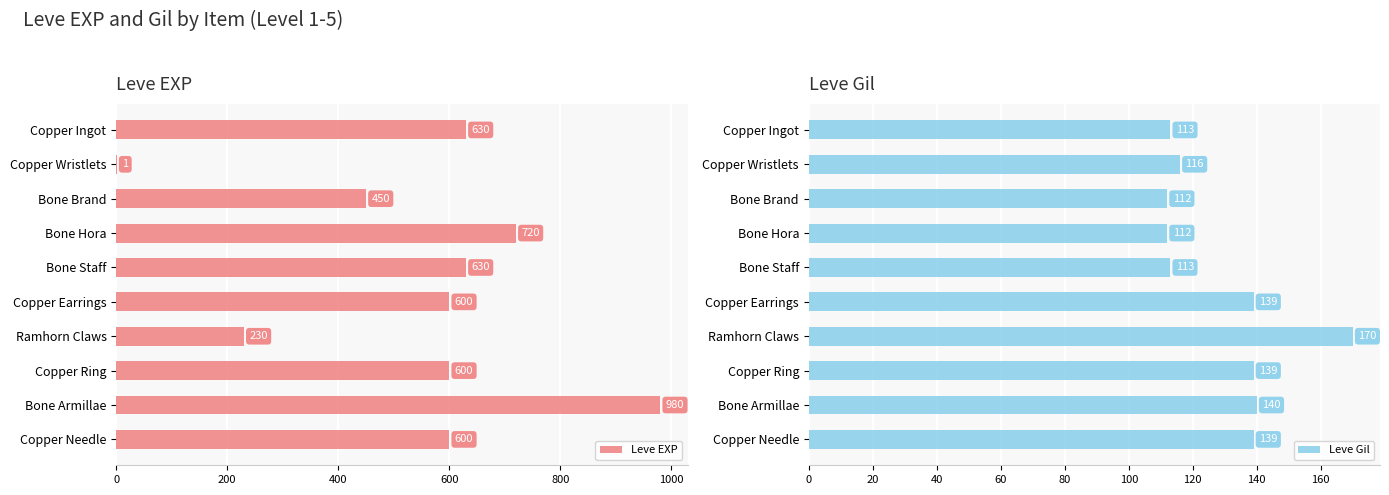

What is the lowest value of the Leve Gil series?

112